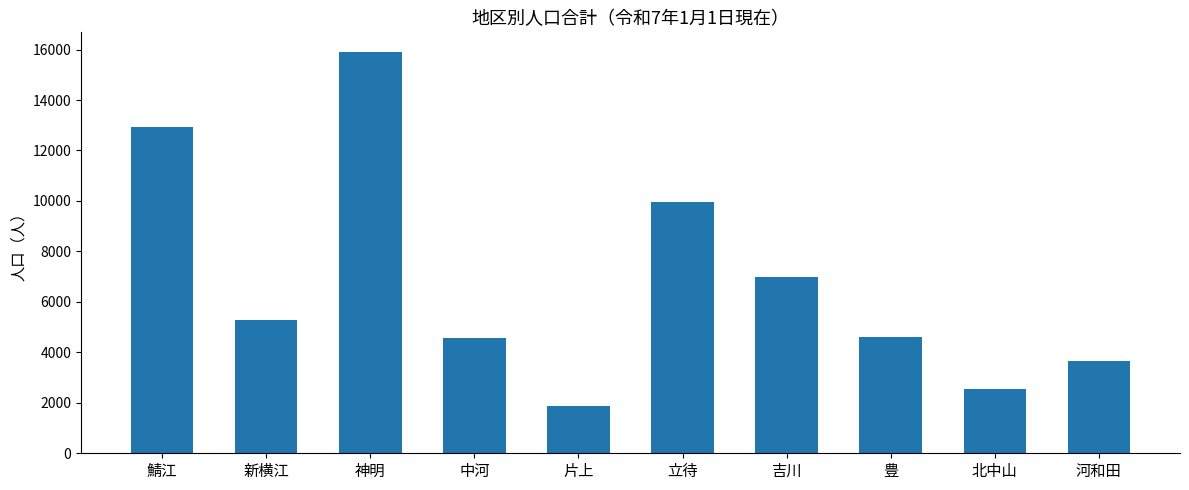

What is the greatest value displayed?

15888